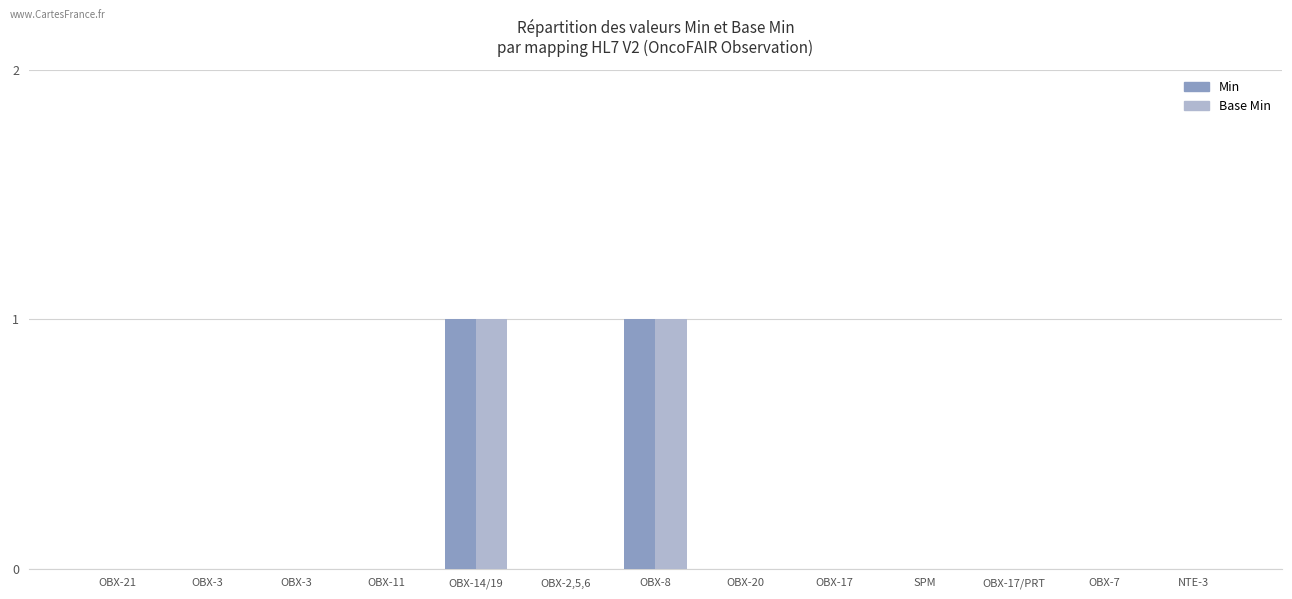

How many series are shown in this chart?

2